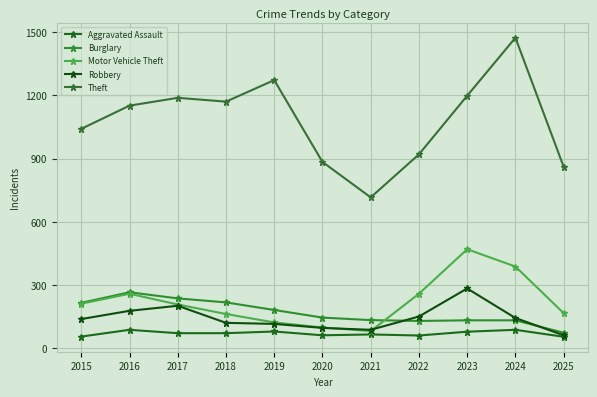

What is the maximum value shown in the chart?

1473